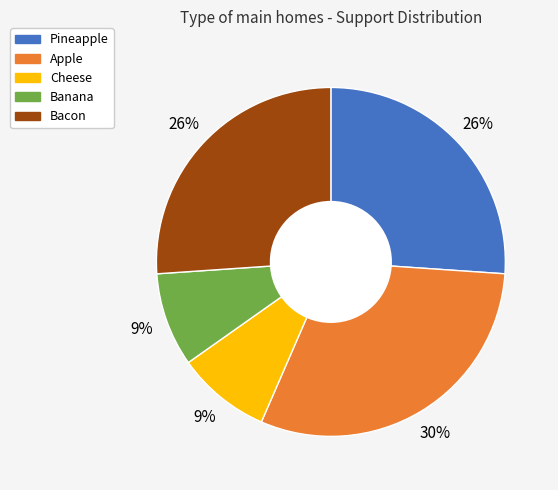

How many segments does this pie chart have?

5